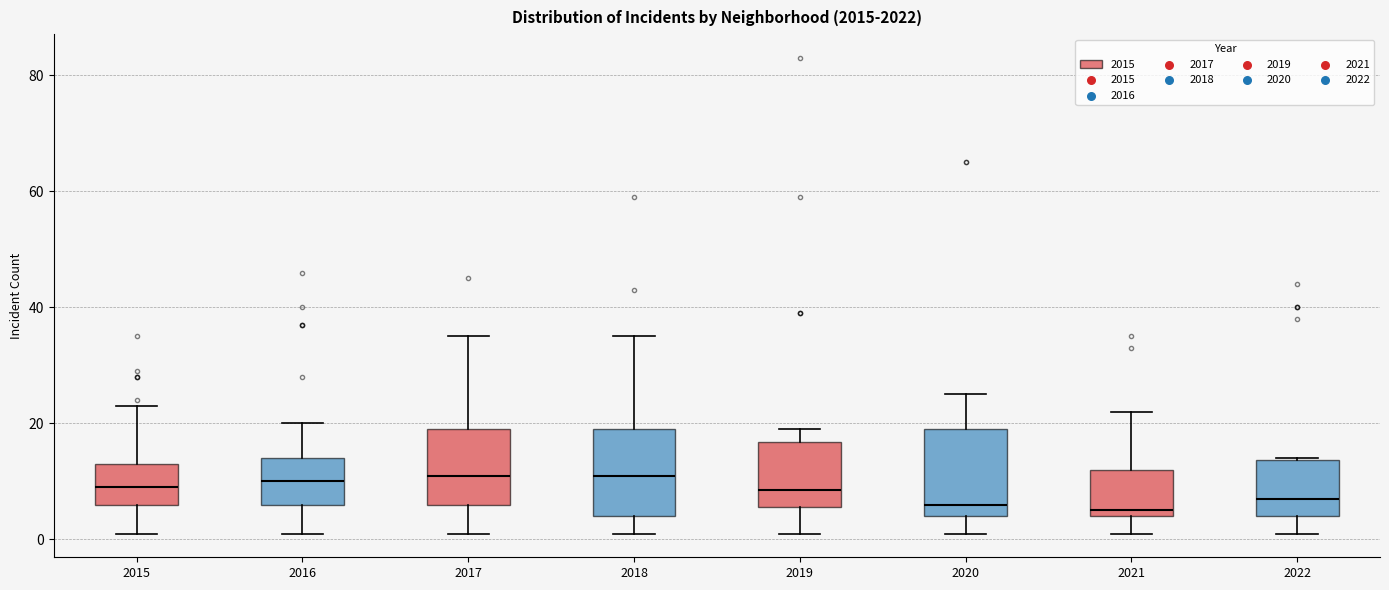

Reading left to right, read every box against the y-axis: the position of its median line, the range the box covers, and the ends of its whiskers. The values are not printed on the chart, so give them approximately, as read against the axis.

2015: median 10, box 6 to 14, whiskers 2 to 24
2016: median 10, box 6 to 14, whiskers 2 to 20
2017: median 12, box 6 to 20, whiskers 2 to 36
2018: median 12, box 4 to 20, whiskers 2 to 36
2019: median 8, box 6 to 16, whiskers 2 to 20
2020: median 6, box 4 to 20, whiskers 2 to 26
2021: median 6, box 4 to 12, whiskers 2 to 22
2022: median 8, box 4 to 14, whiskers 2 to 14